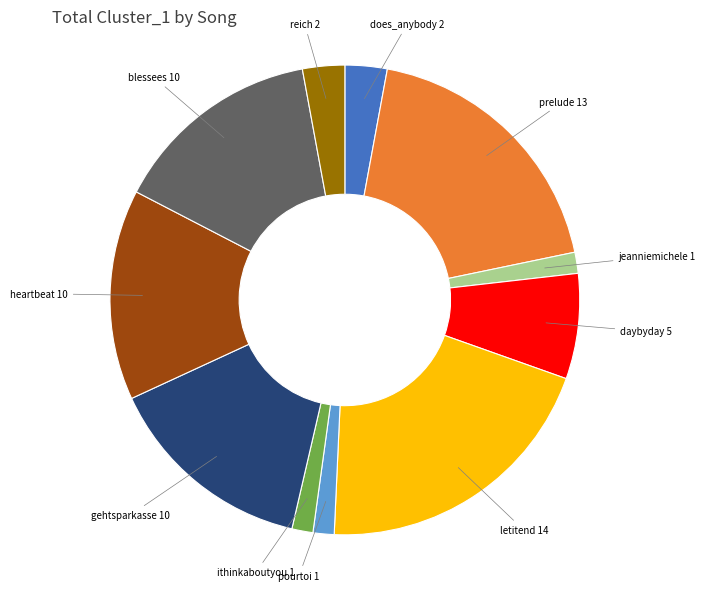

Which category has the biggest portion of the pie?

letitend